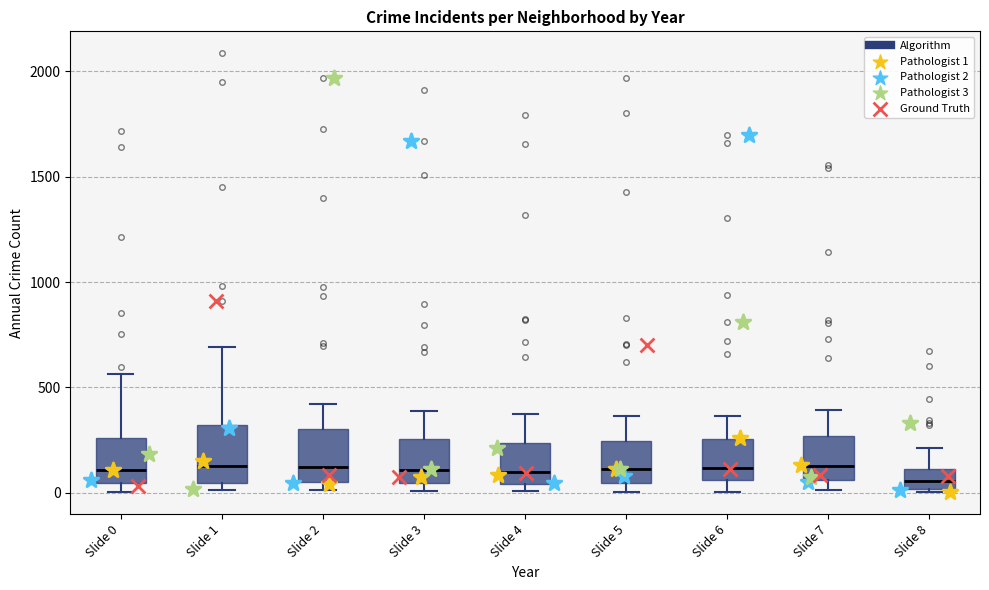

Reading left to right, read every box against the y-axis: the position of its median line, the range the box covers, and the ends of its whiskers. The values are not printed on the chart, so give them approximately, as read against the axis.

Slide 0: median 100, box 50 to 250, whiskers 0 to 550
Slide 1: median 150, box 50 to 300, whiskers 0 to 700
Slide 2: median 100, box 50 to 300, whiskers 0 to 400
Slide 3: median 100, box 50 to 250, whiskers 0 to 400
Slide 4: median 100, box 50 to 250, whiskers 0 to 400
Slide 5: median 100, box 50 to 250, whiskers 0 to 350
Slide 6: median 100, box 50 to 250, whiskers 0 to 350
Slide 7: median 150, box 50 to 250, whiskers 0 to 400
Slide 8: median 50, box 0 to 100, whiskers 0 (just below the box's lower edge) to 200